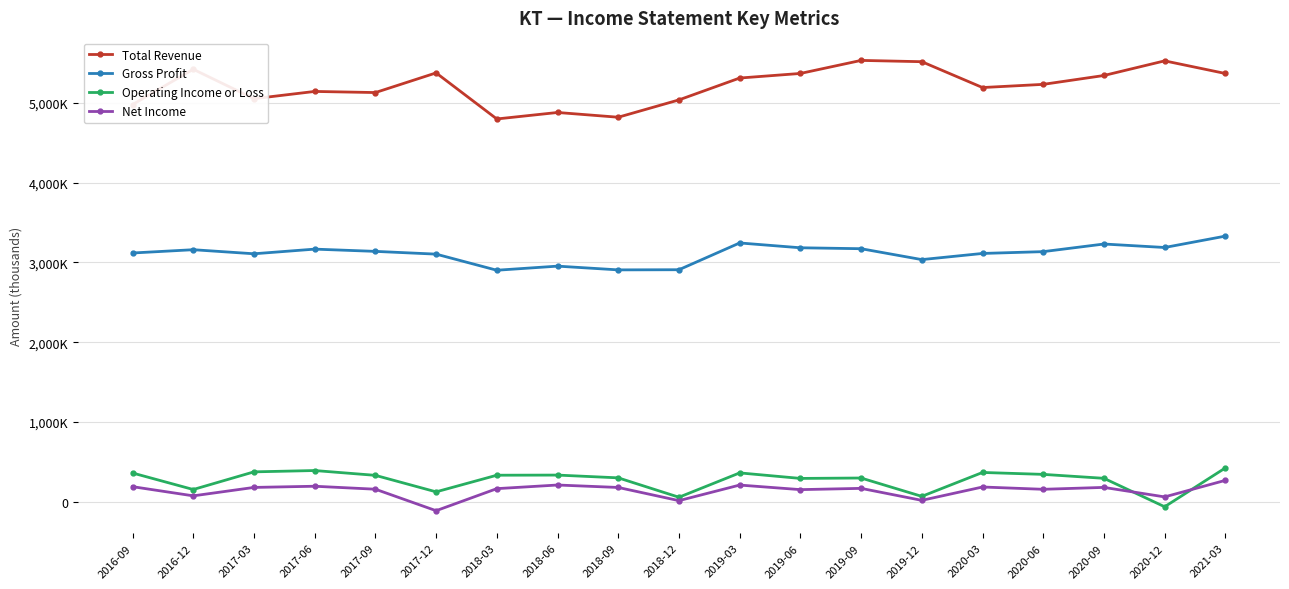

What are all the series names shown in the legend?

Total Revenue, Gross Profit, Operating Income or Loss, Net Income